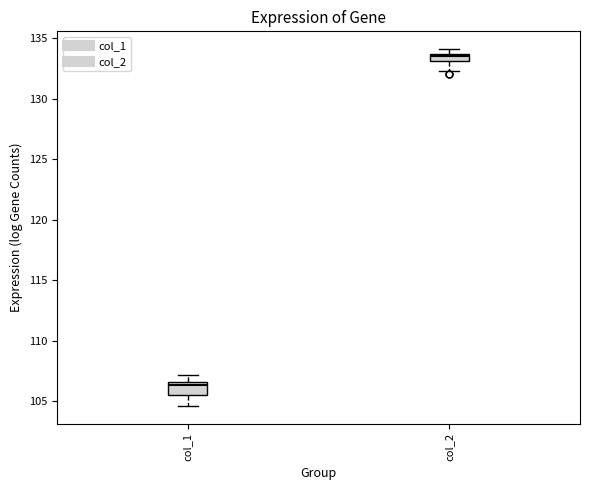

Where is the lower edge of the box for col_1 on the y-axis? The values are not printed on the chart, so give them approximately, as read against the axis.

105.5